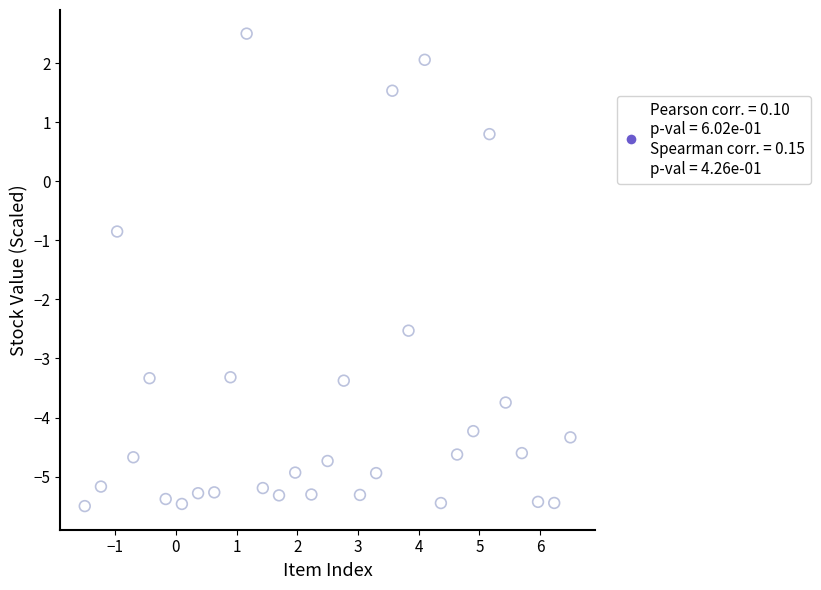

What is the range of X values (max minus min)?

8.0